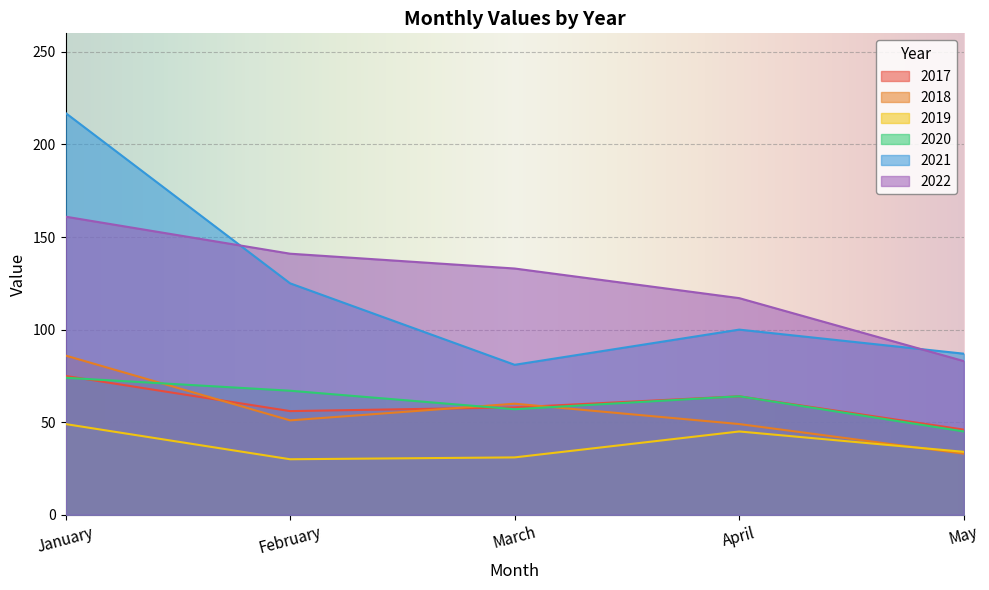

What value does the 2019 series have at February?

30